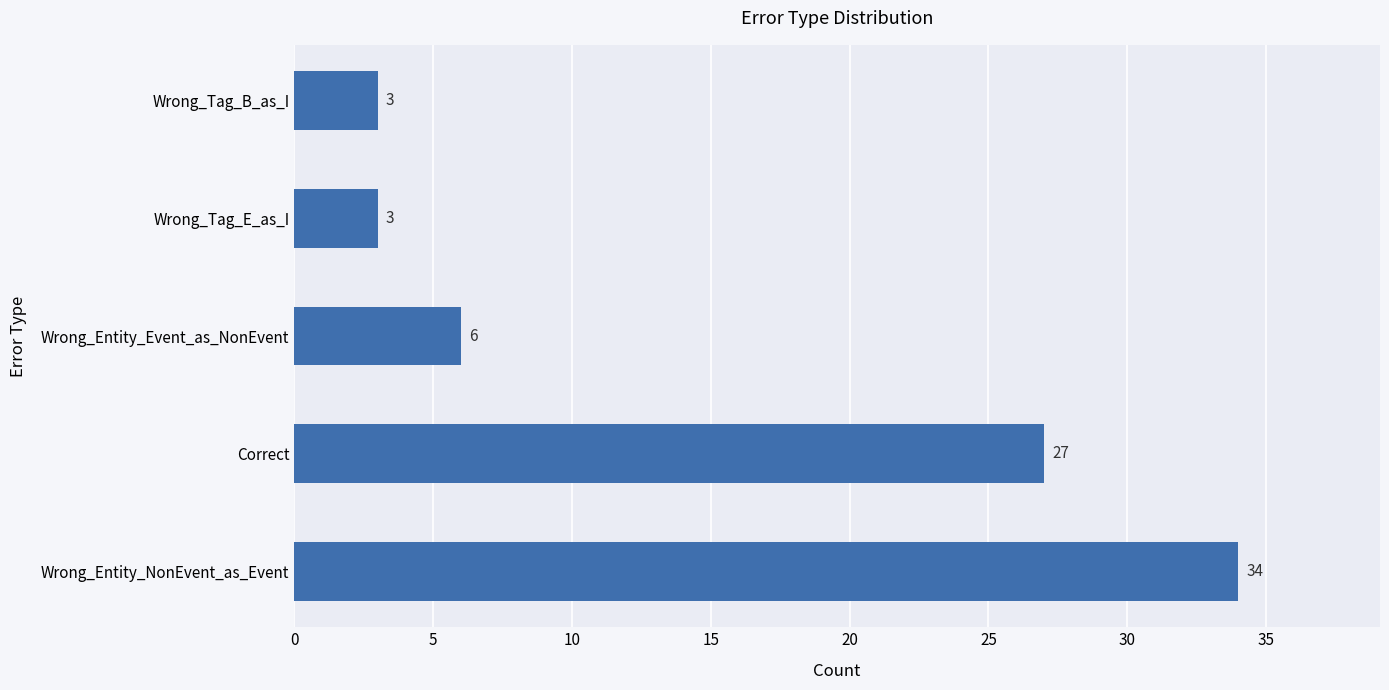

What is the sum of all values?

73